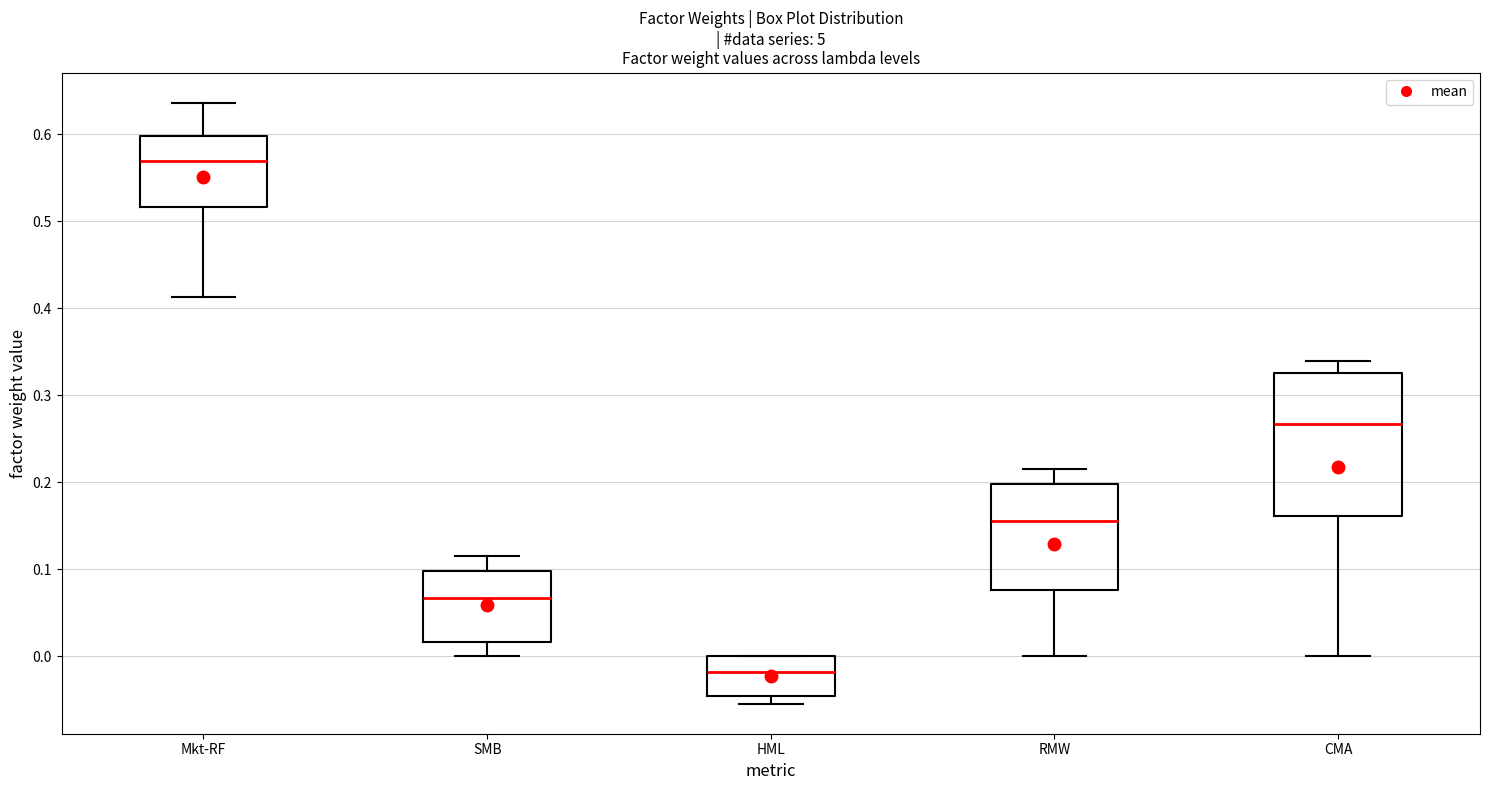

Reading left to right, transcribe this box plot: for each box, give where its median line is, the range the box spans, and where its two whiskers end, as read against the y-axis. The values are not printed on the chart, so give them approximately, as read against the axis.

Mkt-RF: median 0.57, box 0.52 to 0.60, whiskers 0.41 to 0.64
SMB: median 0.07, box 0.02 to 0.10, whiskers 0.00 to 0.12
HML: median -0.02, box -0.04 to 0.00, whiskers -0.05 to 0.00
RMW: median 0.16, box 0.08 to 0.20, whiskers 0.00 to 0.22
CMA: median 0.27, box 0.16 to 0.33, whiskers 0.00 to 0.34